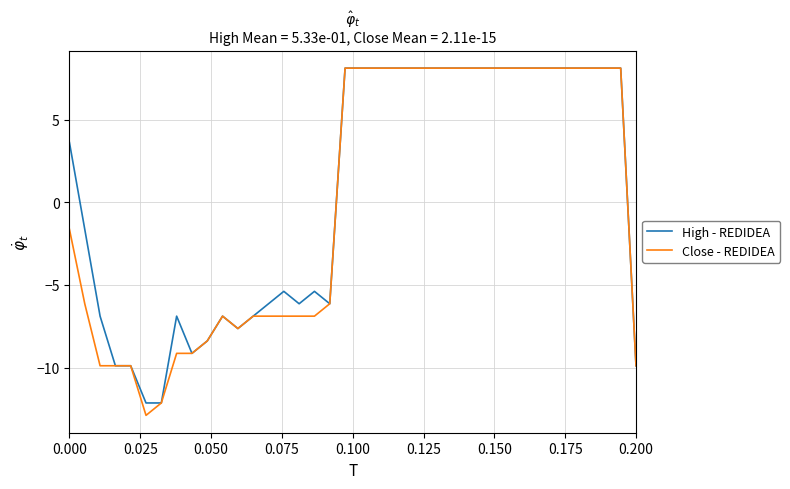

What is the highest value of the Close - REDIDEA series?

8.1